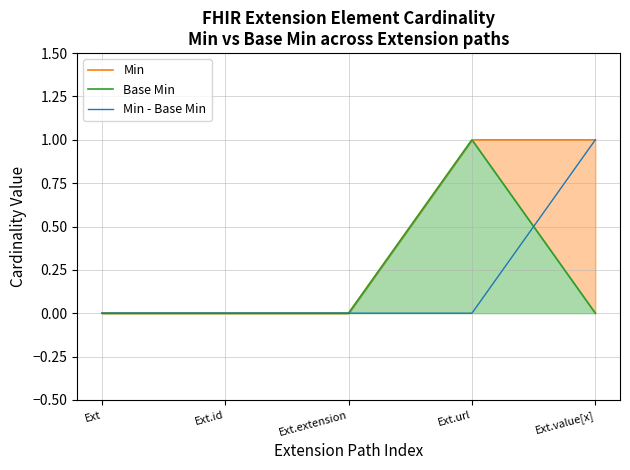

True or false: Extension.value[x] and Extension.extension intersect in this chart.

False